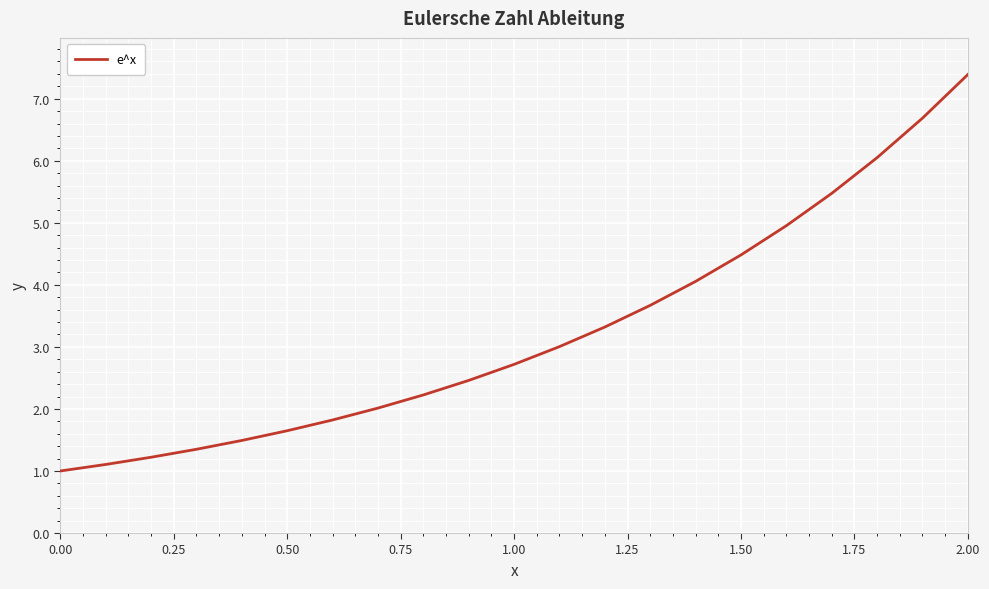

What is the minimum value shown in the chart?

1.0